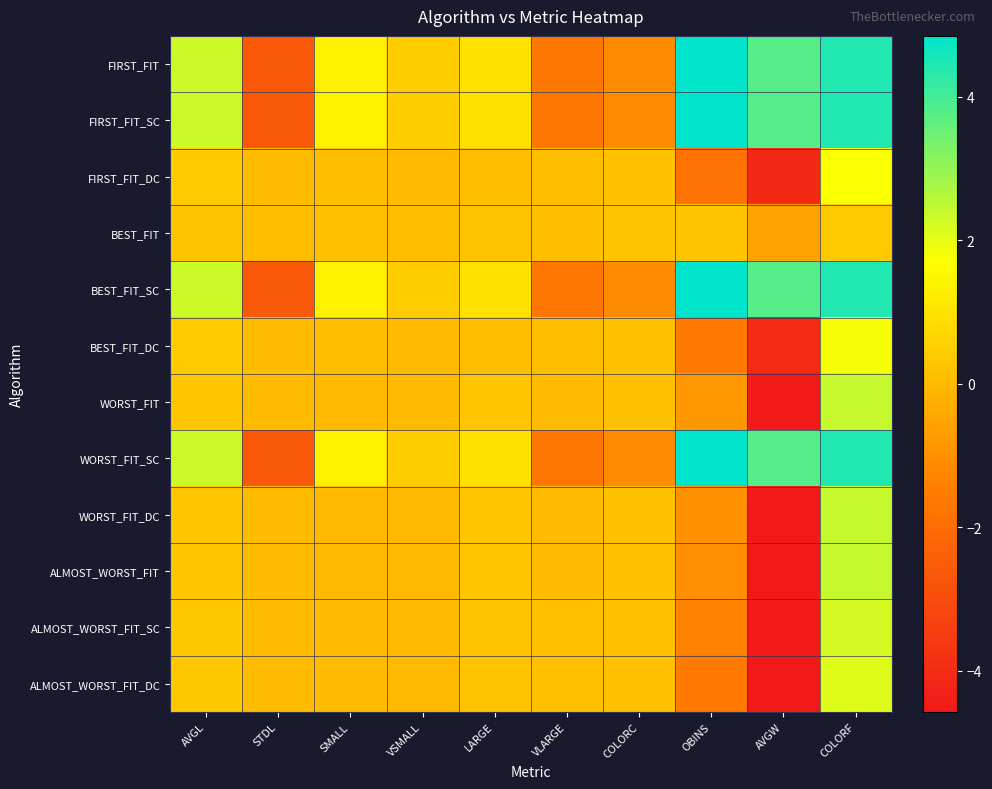

Rank the series by their maximum value, from lowest to highest.

BEST_FIT, FIRST_FIT_DC, BEST_FIT_DC, ALMOST_WORST_FIT_DC, ALMOST_WORST_FIT_SC, ALMOST_WORST_FIT, WORST_FIT, WORST_FIT_DC, FIRST_FIT, FIRST_FIT_SC, BEST_FIT_SC, WORST_FIT_SC